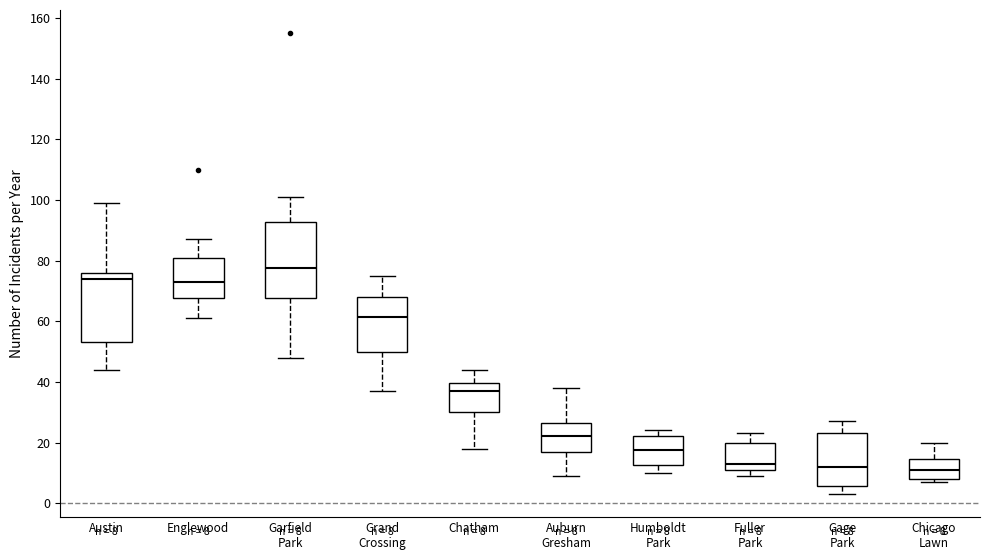

Which box's median line is the highest?

Garfield Park